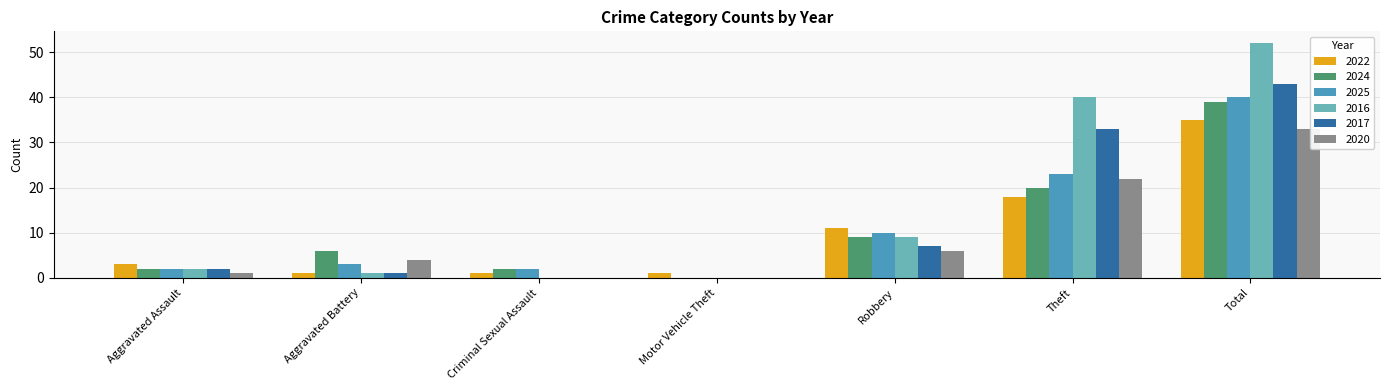

Which category has the highest value in the 2025 series?

Total